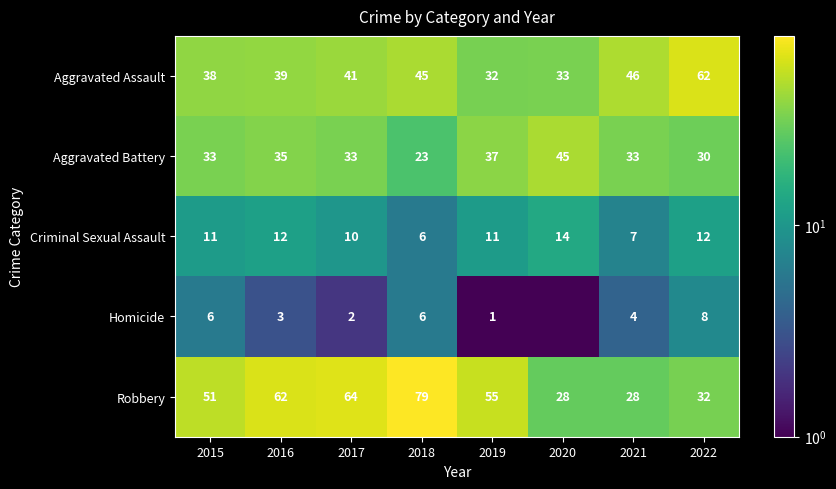

What is the minimum value for Robbery?

28.0